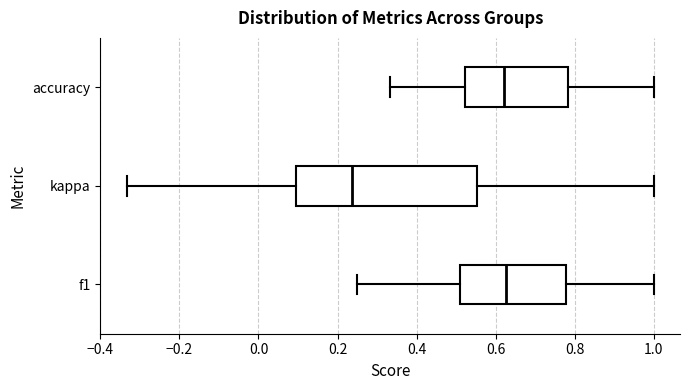

Where does the median line of the box for f1 sit on the x-axis? The values are not printed on the chart, so give them approximately, as read against the axis.

0.62